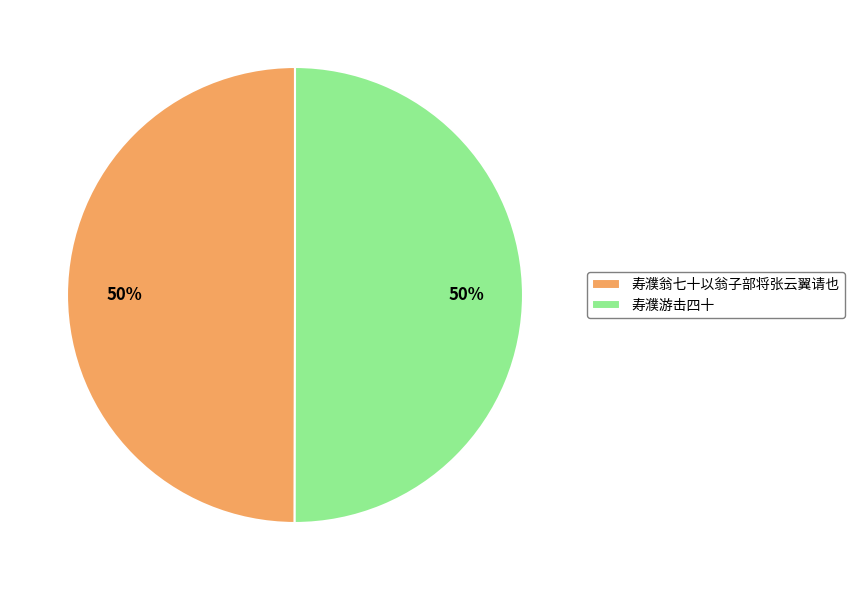

To the nearest percent, what is the combined percentage of 寿濮游击四十 and 寿濮翁七十以翁子部将张云翼请也?

100%